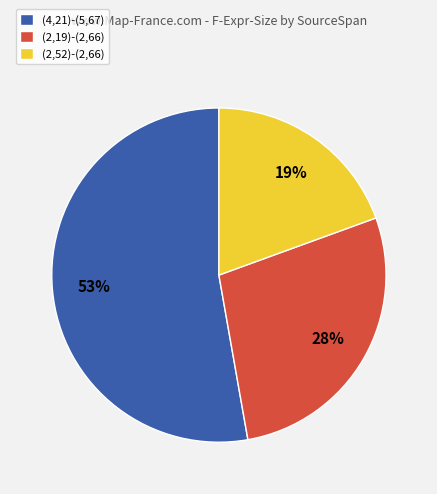

How many segments does this pie chart have?

3